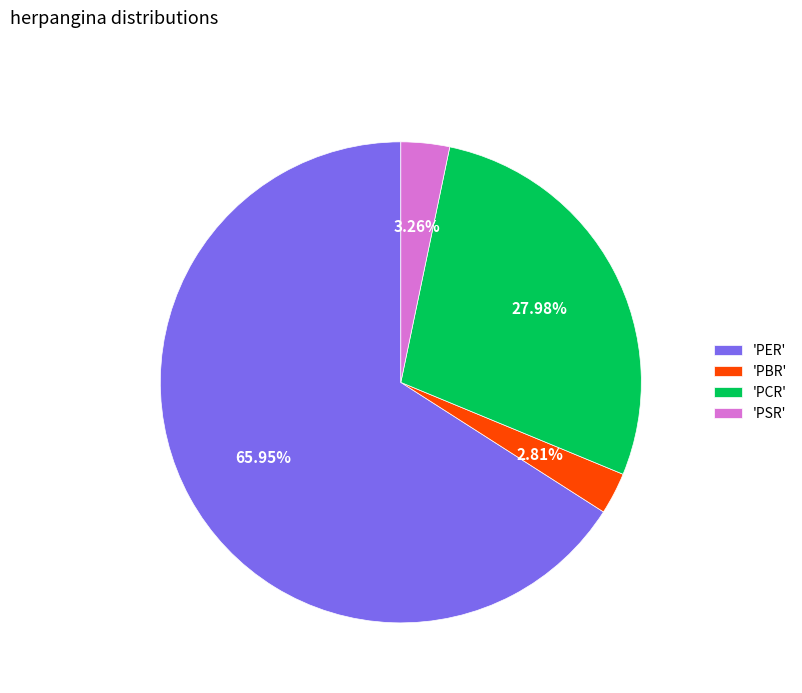

Count the number of slices in the pie.

4